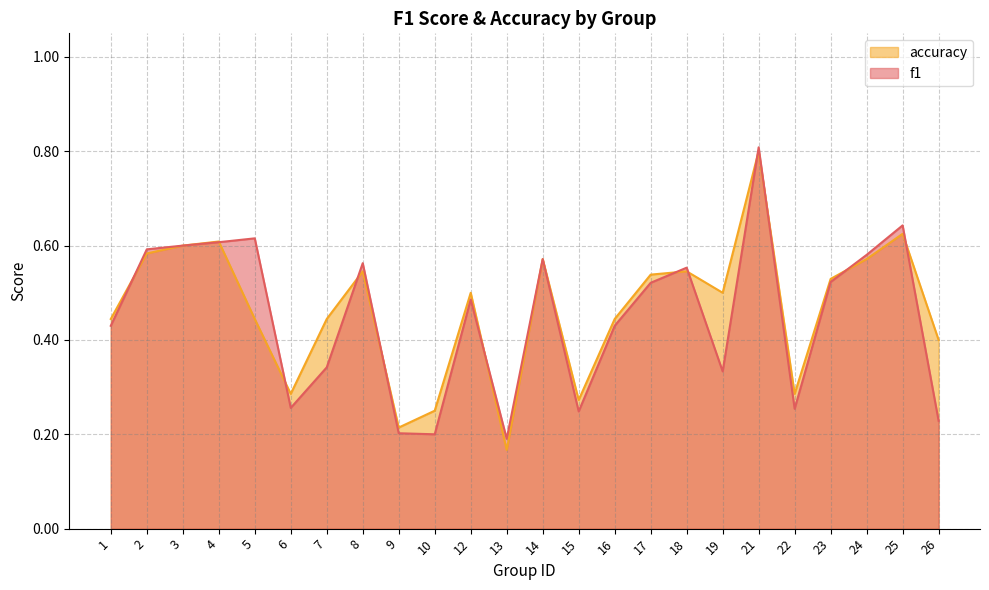

Rank the categories by accuracy value from highest to lowest.

21, 25, 4, 3, 2, 14, 24, 8, 18, 17, 23, 12, 19, 1, 5, 7, 16, 26, 6, 22, 15, 10, 9, 13